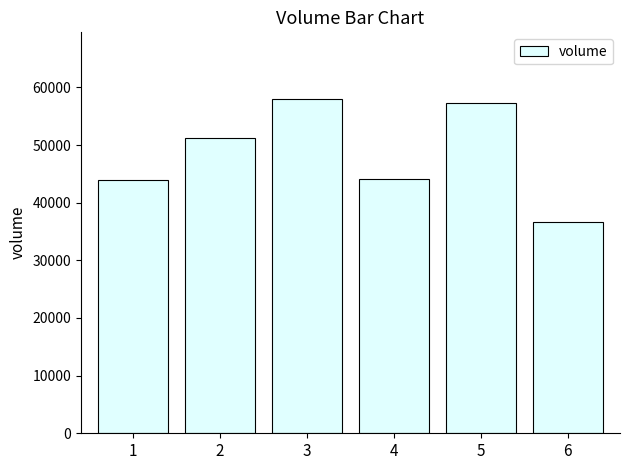

What is the difference between the maximum and minimum values?

21366